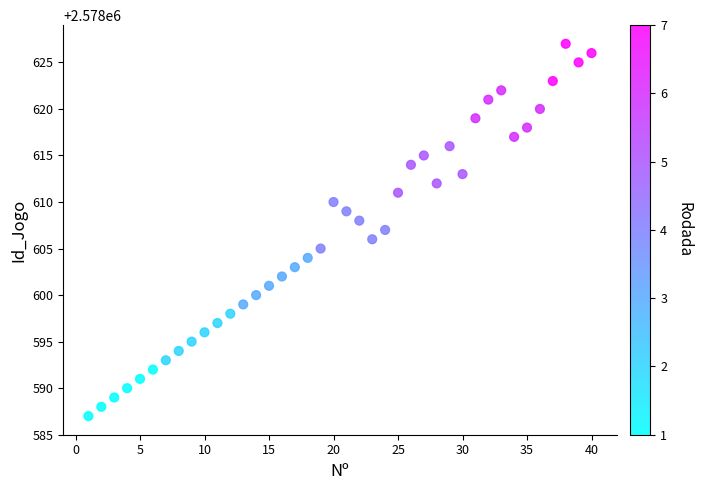

What is the range of X values (max minus min)?

39